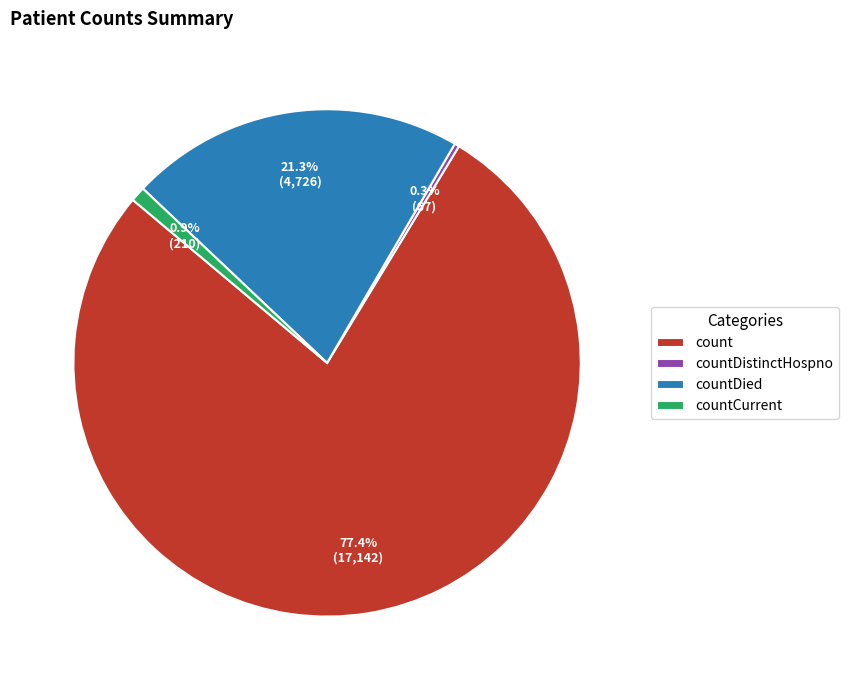

Count the number of slices in the pie.

4